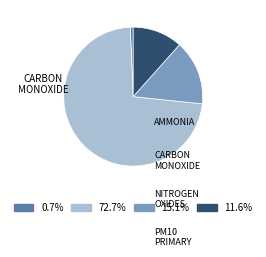

Is there a majority slice in this chart?

Yes